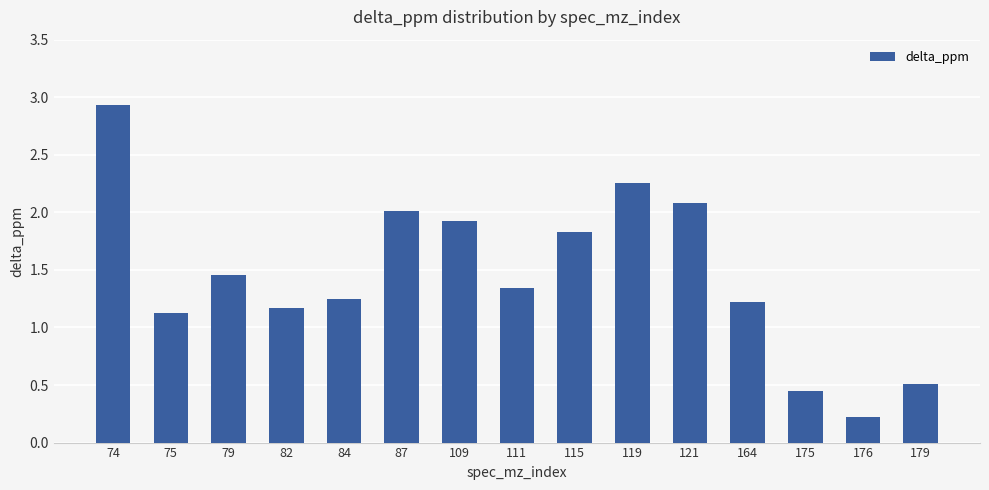

What is the ratio of the value at 74 to the value at 111?

2.2